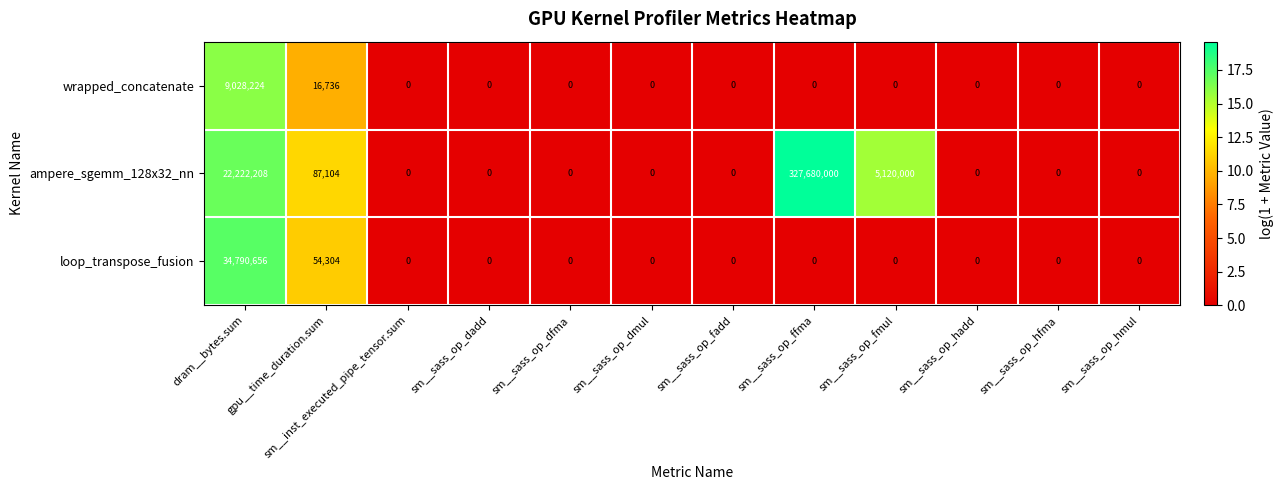

Rank the series at dram__bytes.sum from highest to lowest value.

loop_transpose_fusion, ampere_sgemm_128x32_nn, wrapped_concatenate